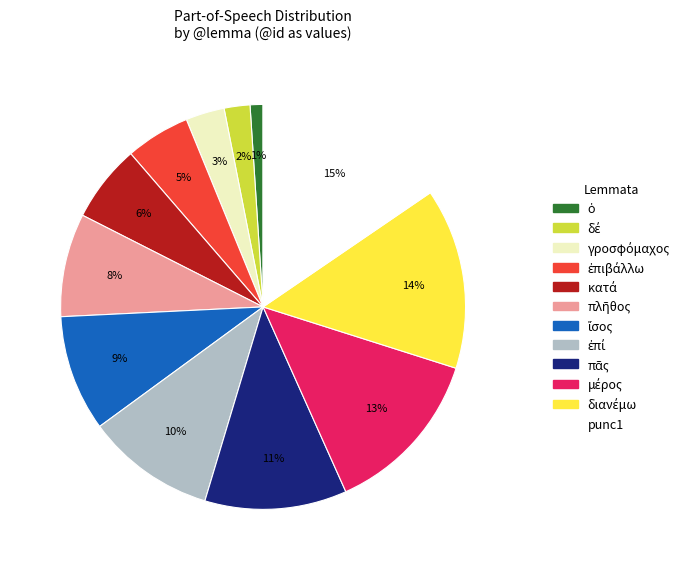

What is the largest slice in the pie chart?

punc1